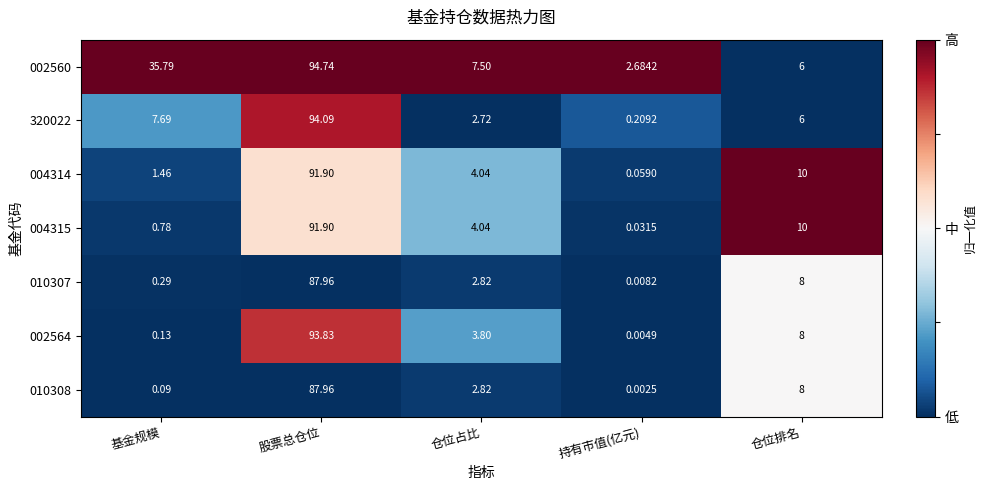

Which series has the widest spread of values?

320022